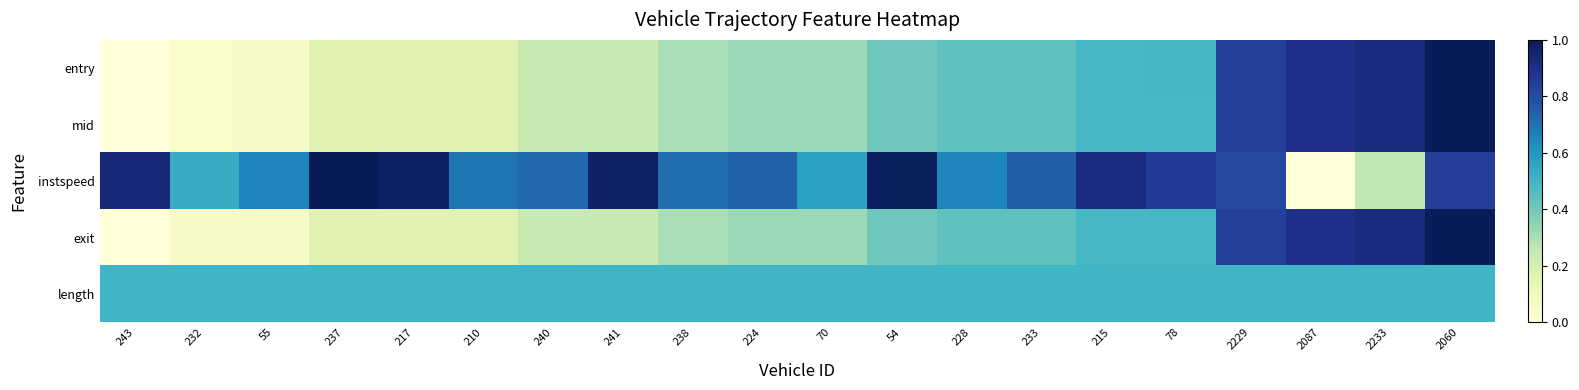

List the series in order of their peak value, lowest first.

length, entry, mid, instspeed, exit